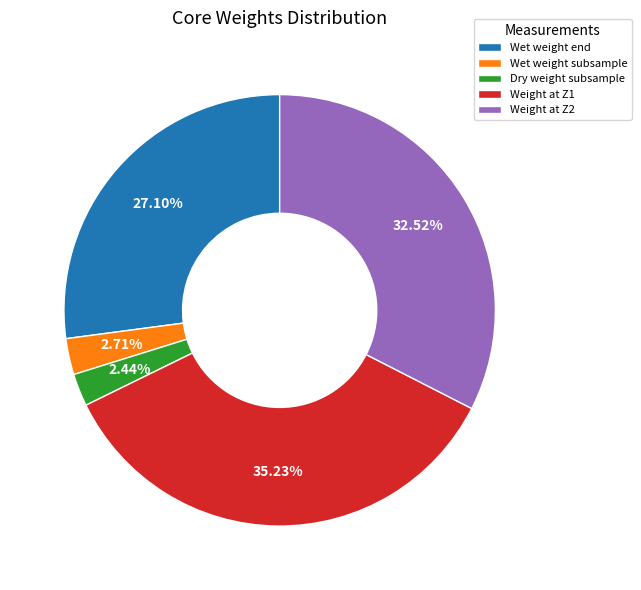

What is the ratio of the value at Wet weight end to the value at Wet weight subsample?

10.0